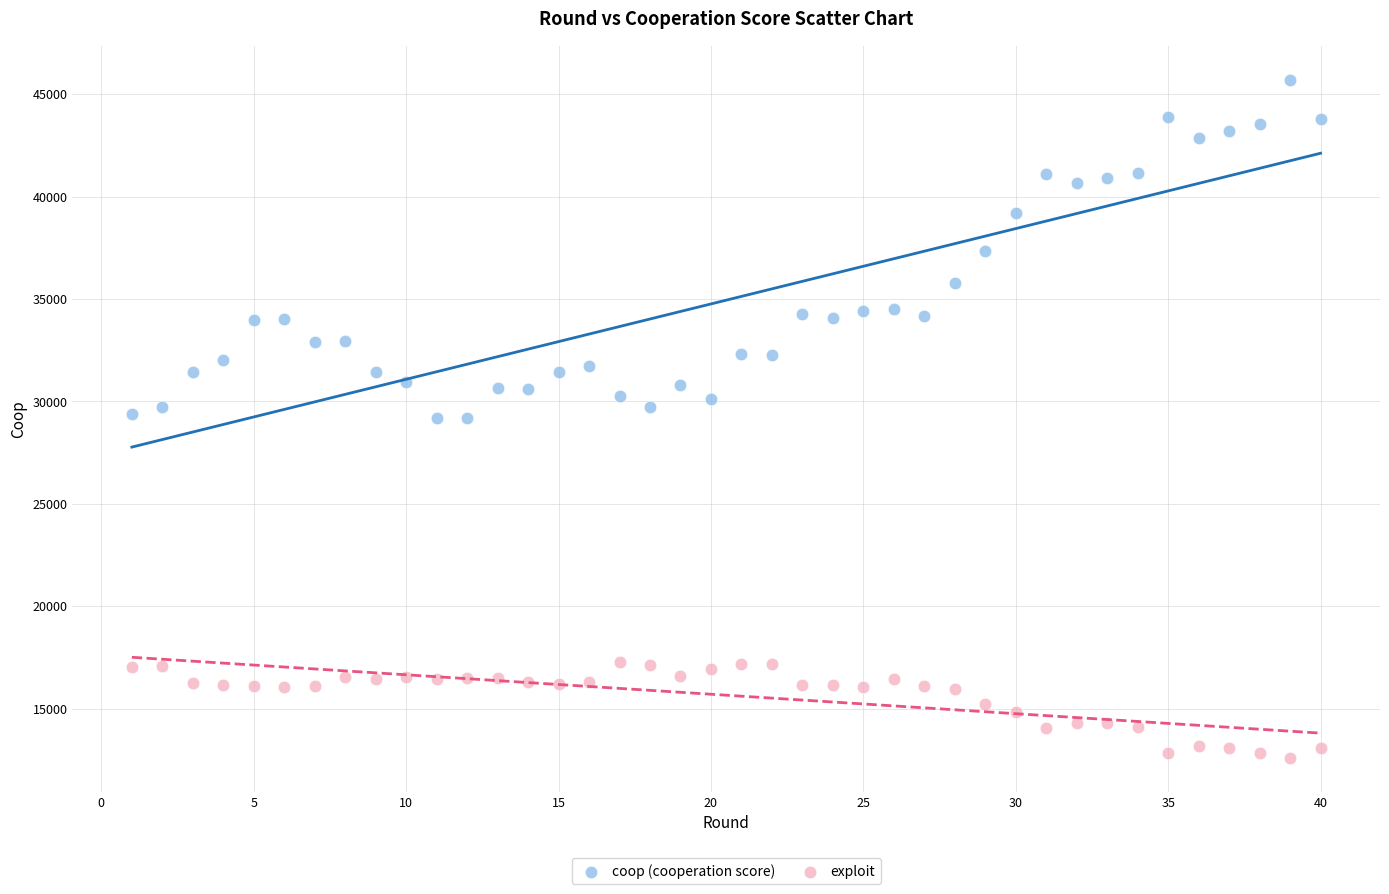

Across all data points, what is the range of X values (max minus min)?

39